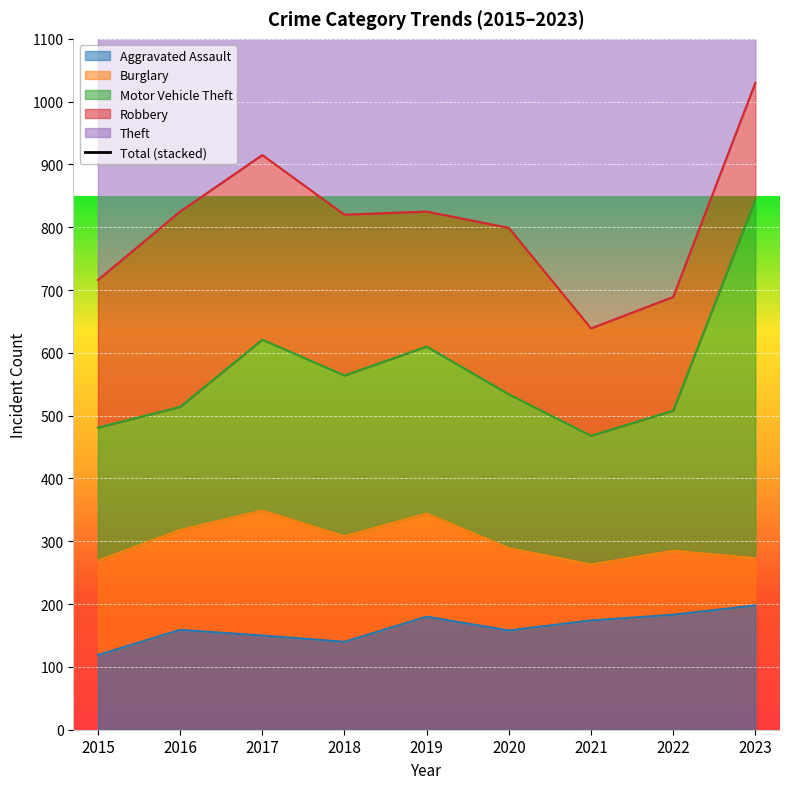

Is it true that the value at 2017 is 1645?

True